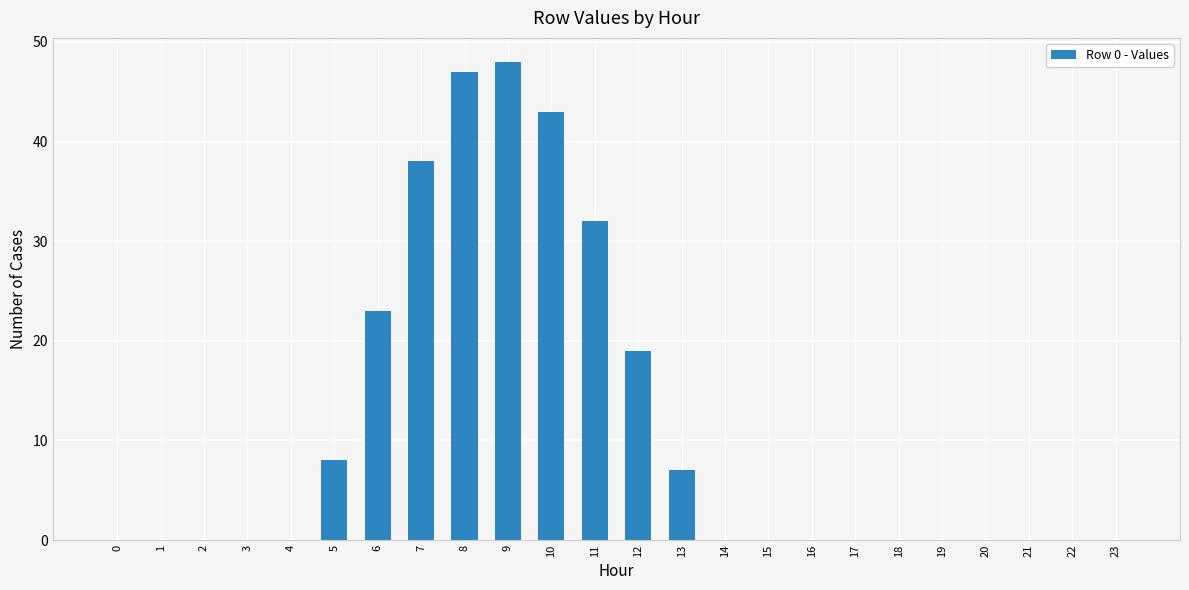

Reading left to right, extract all data points from this chart.

0	0	0	0	0	8	23	38	47	48	43	32	19	7	0	0	0	0	0	0	0	0	0	0